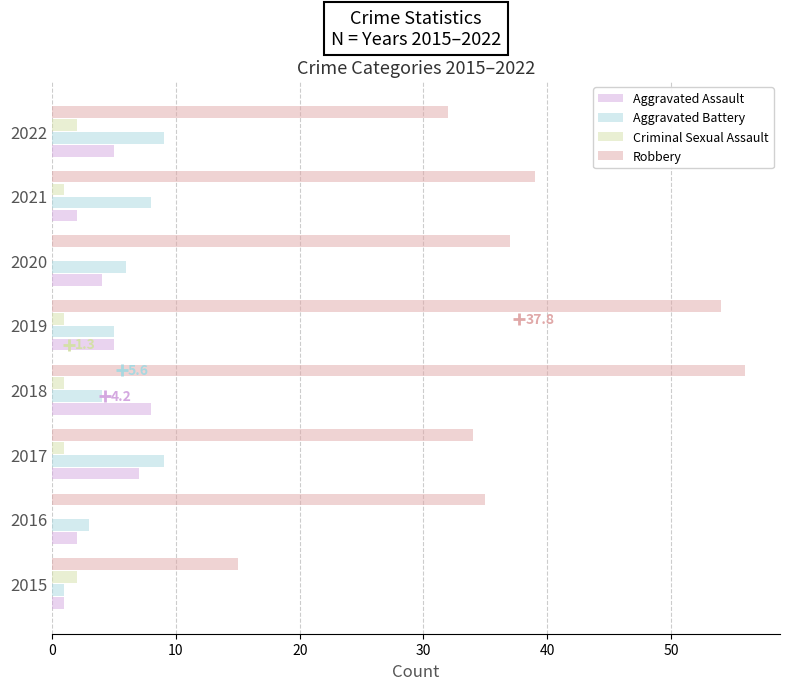

How many distinct data groups are displayed?

4